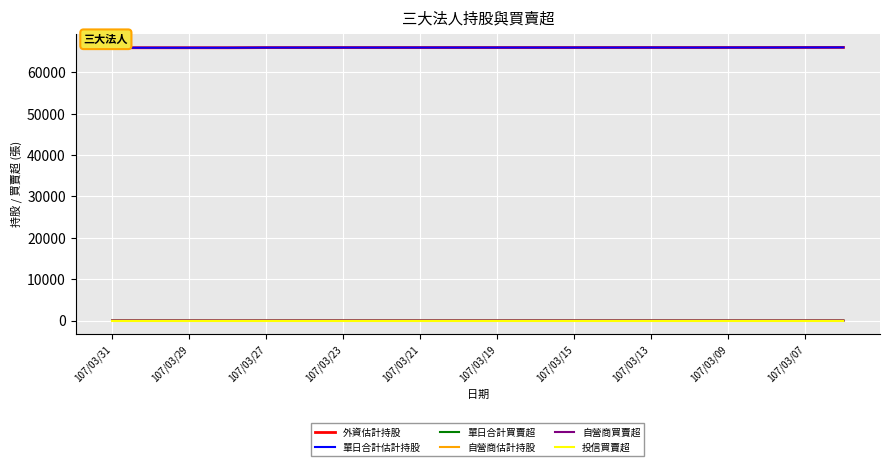

True or false: 投信買賣超 and 外資估計持股 intersect in this chart.

False